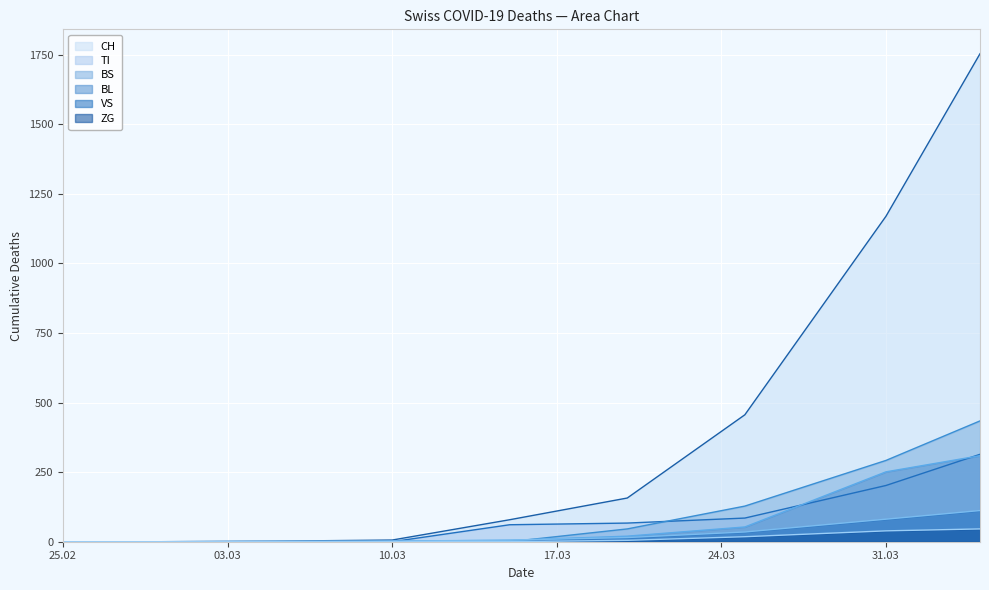

What is the highest value of the BL series?

309